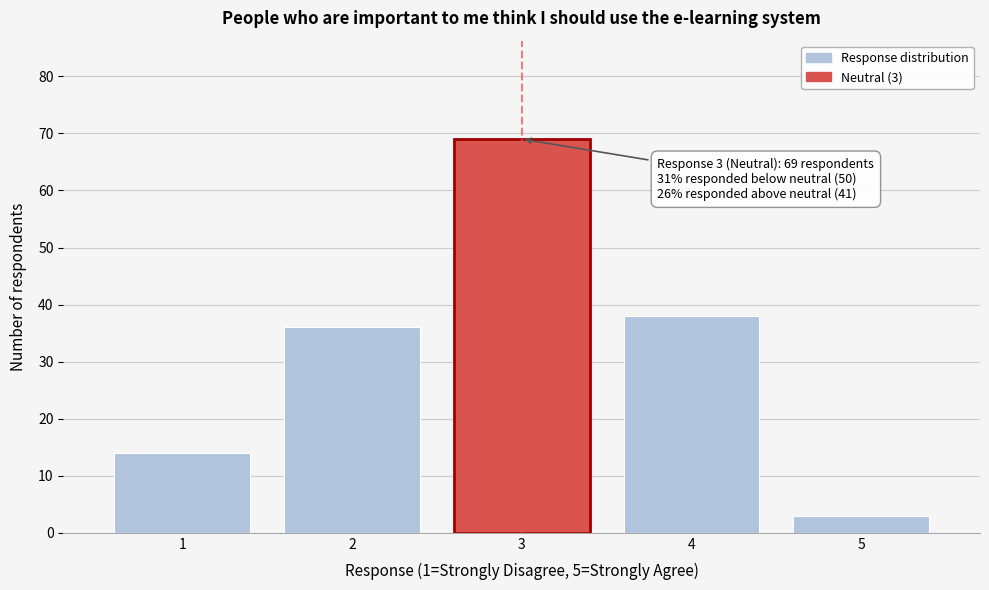

Reading left to right, transcribe all the data shown in this chart.

1=14	2=36	3=69	4=38	5=3